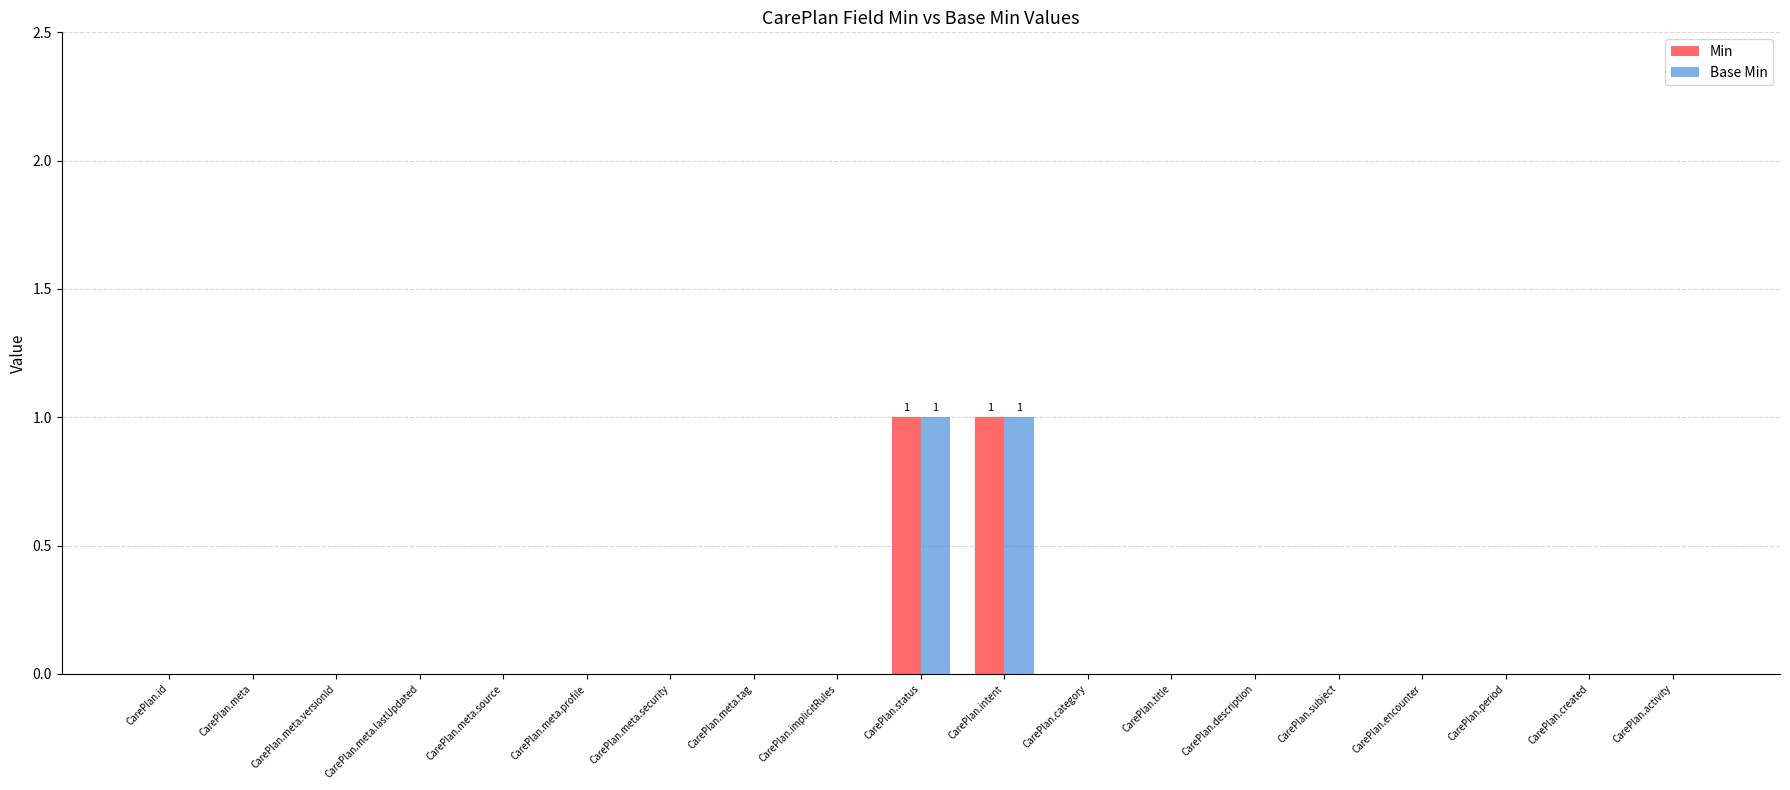

The Base Min series shows 0 at CarePlan.title. True or false?

True